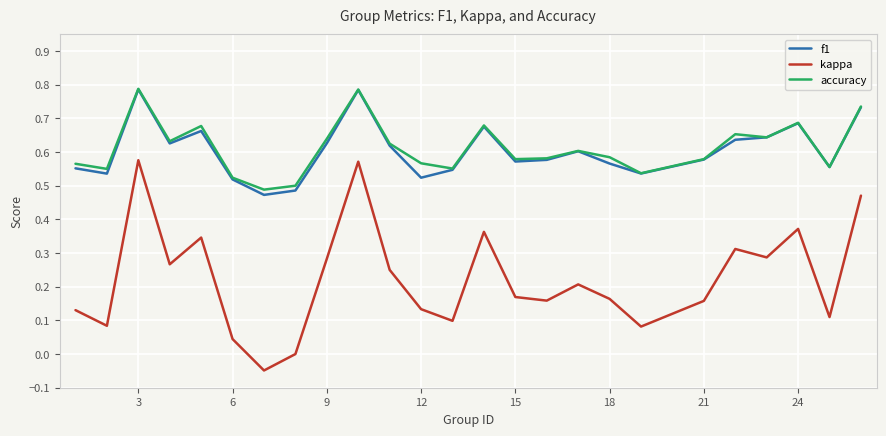

True or false: f1 and kappa intersect in this chart.

False